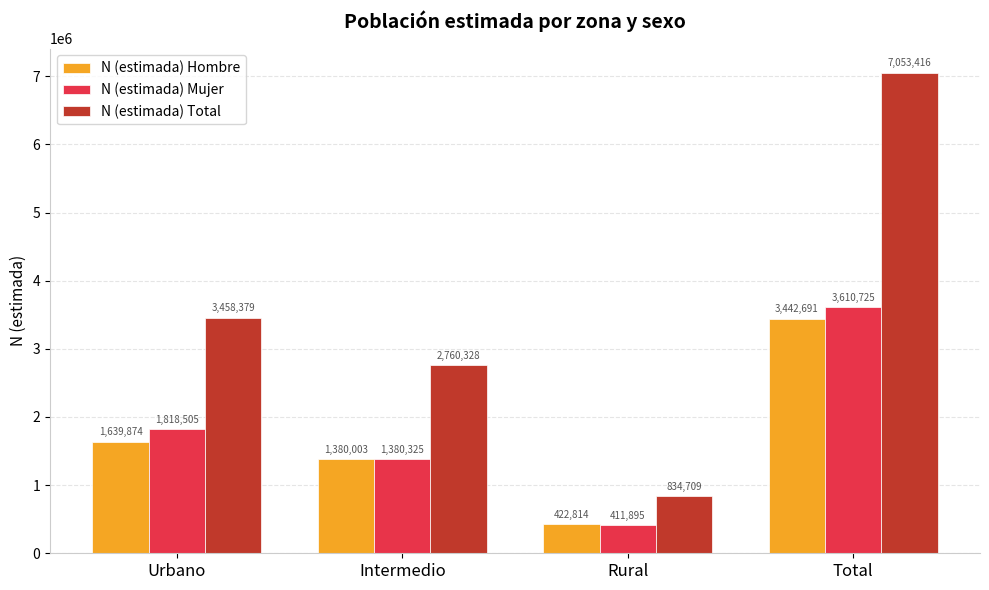

Which series has the largest range (max minus min)?

N (estimada) Total